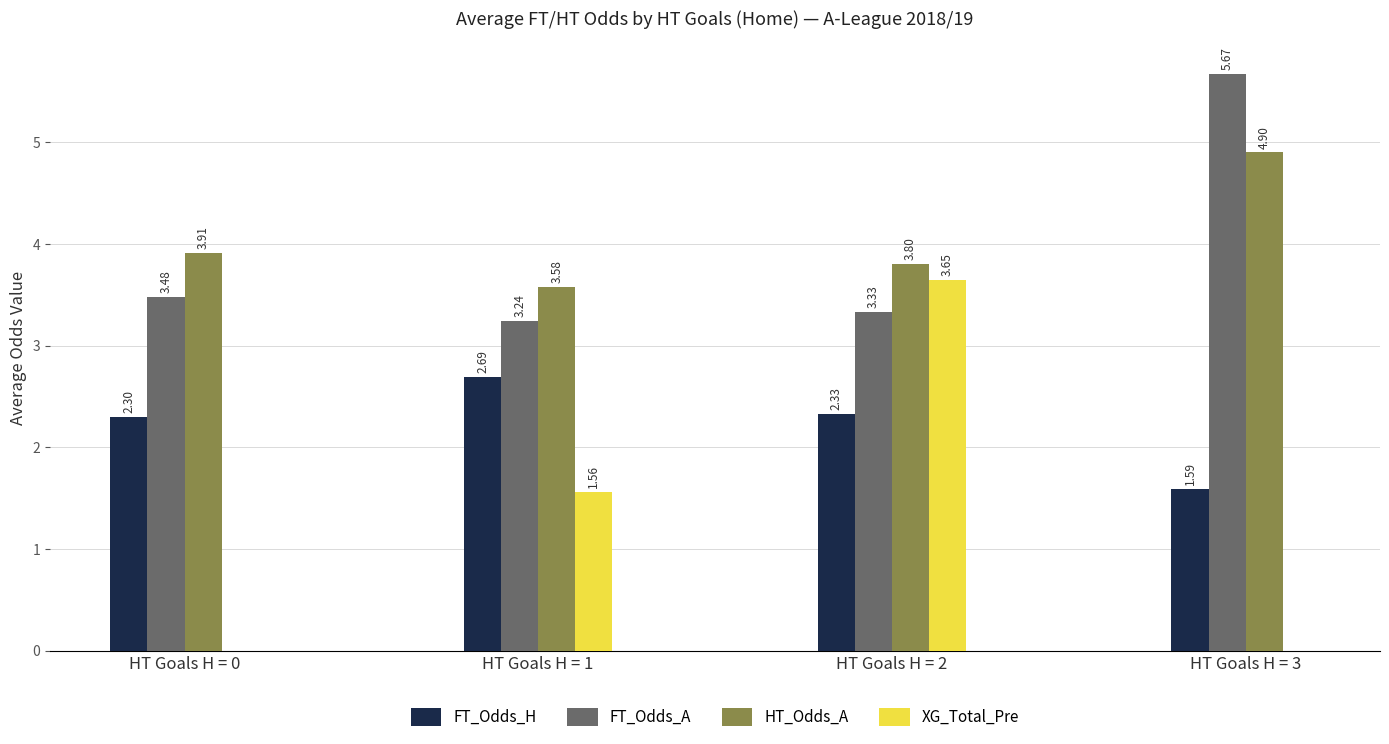

What is the sum of the HT_Odds_A values at HT Goals H = 0 and HT Goals H = 1?

7.5